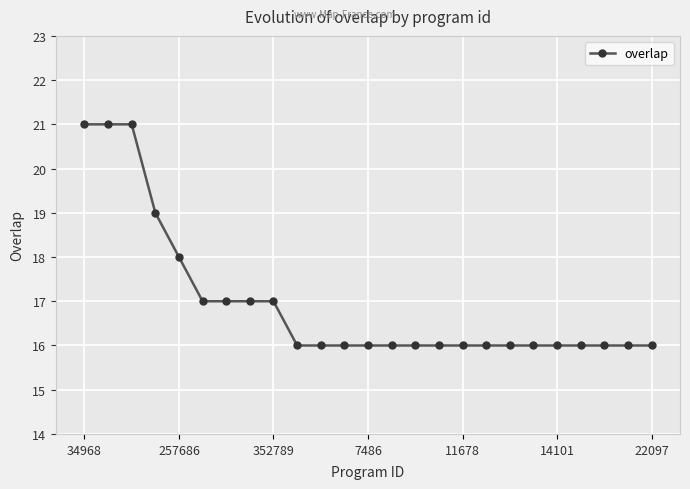

What is the greatest value displayed?

21